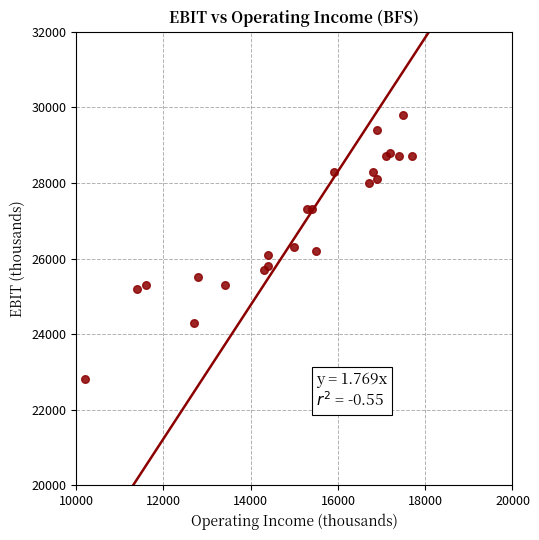

What is the range of X values (max minus min)?

7500